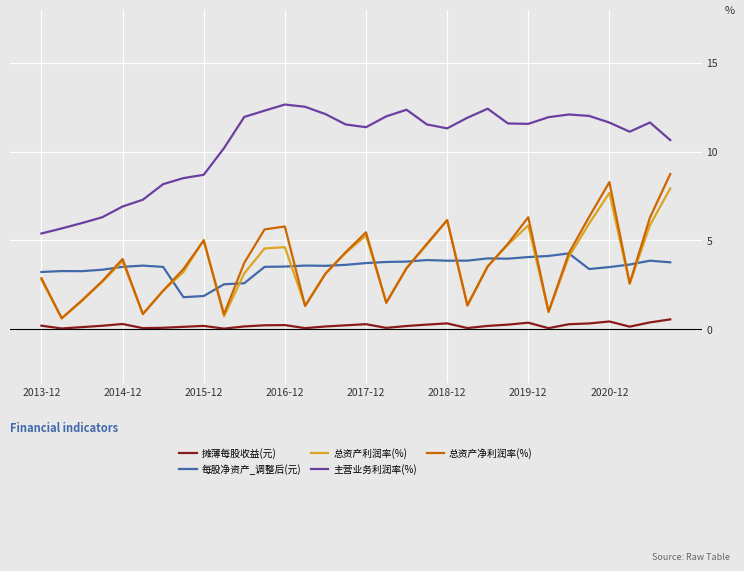

Which series has the largest total across all categories?

主营业务利润率(%)